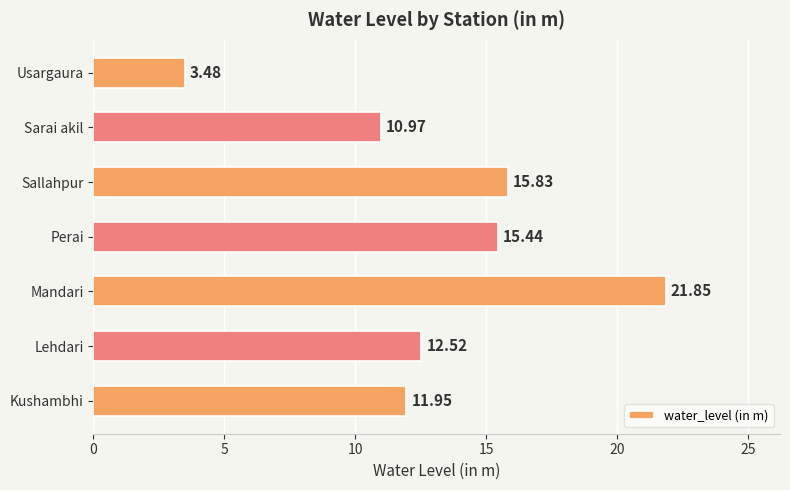

How many bars are there in total?

7